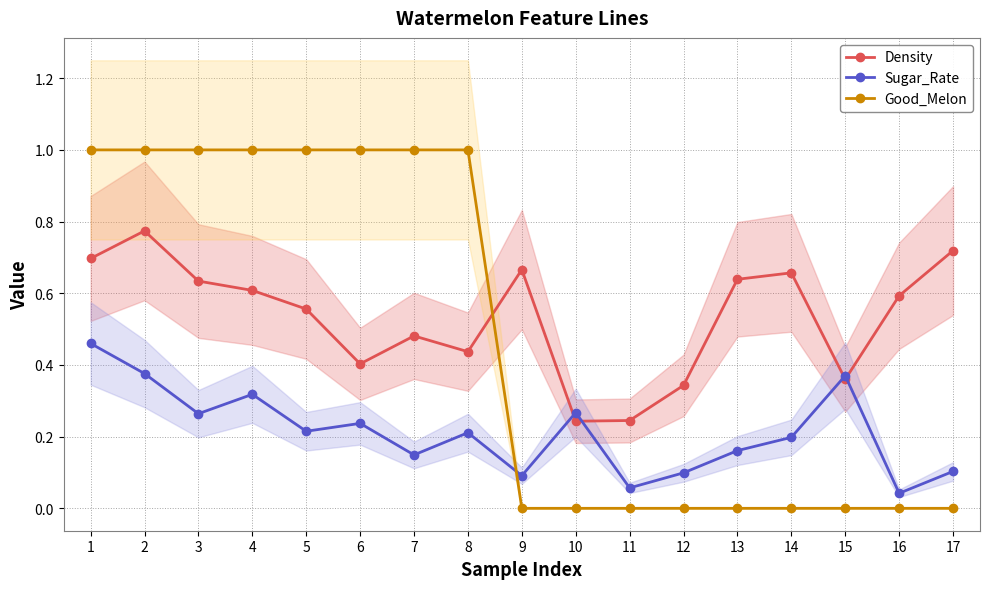

True or false: Sugar_Rate and Density cross at least once.

True